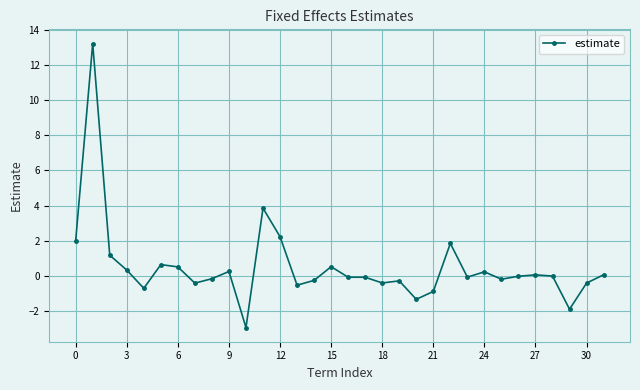

What is the difference between the maximum and minimum values?

16.2